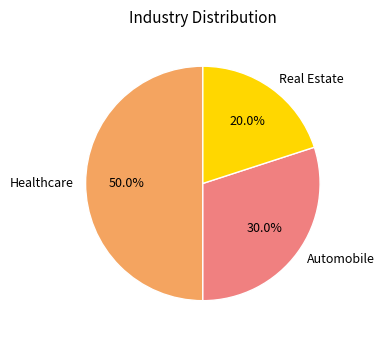

To the nearest percent, what is the difference between the largest and smallest slice percentages?

30%